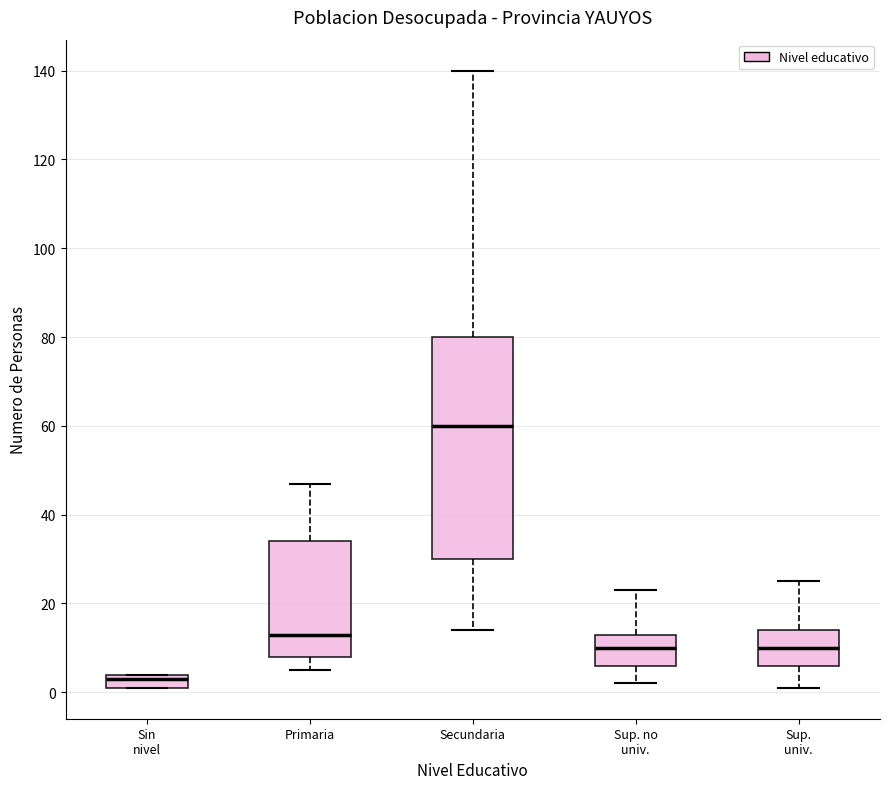

Reading left to right, read every box against the y-axis: the position of its median line, the range the box covers, and the ends of its whiskers. The values are not printed on the chart, so give them approximately, as read against the axis.

Sin nivel: median 4 (just below the box's upper edge), box 2 to 4, whiskers 2 to 4
Primaria: median 14, box 8 to 34, whiskers 6 to 48
Secundaria: median 60, box 30 to 80, whiskers 14 to 140
Sup. no univ.: median 10, box 6 to 14, whiskers 2 to 24
Sup. univ.: median 10, box 6 to 14, whiskers 2 to 26